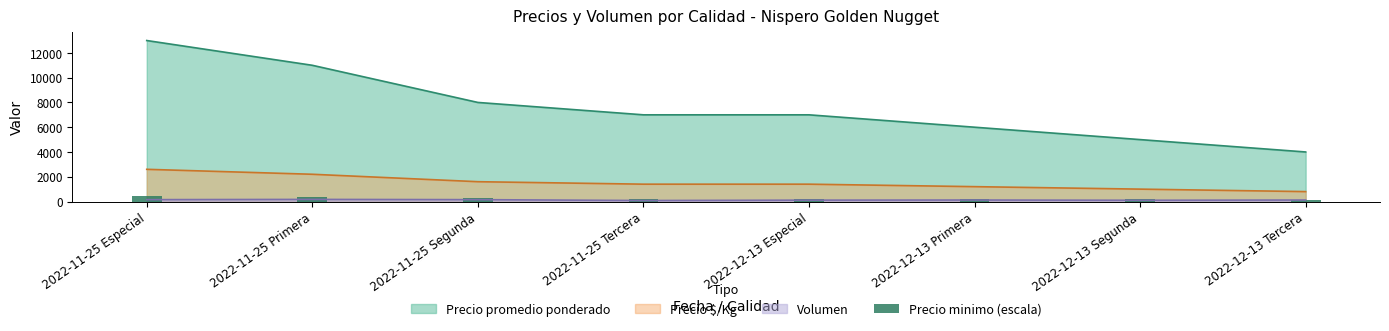

Where does the data first go above 233?

2022-11-25 Especial